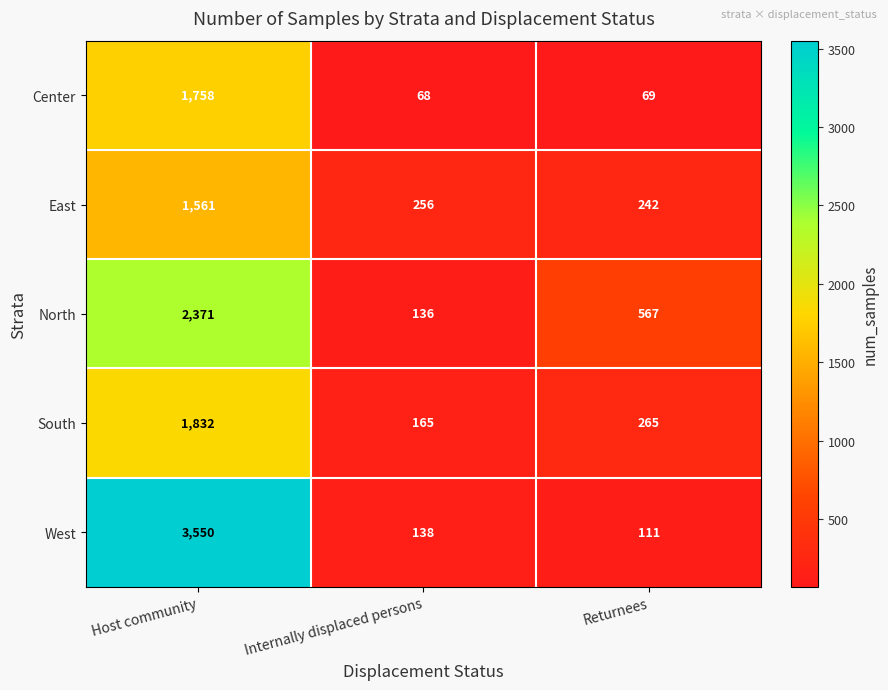

True or false: South has a value of 1241 at Host community.

False